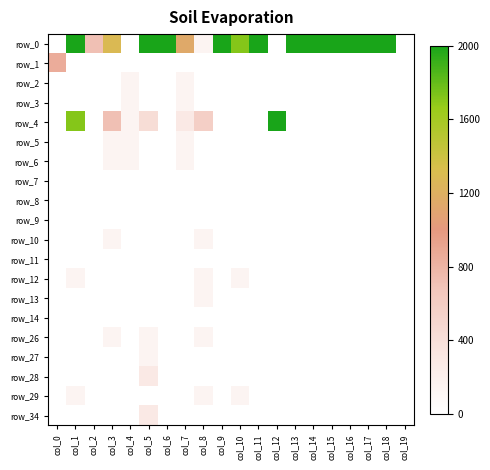

What is the spread (max minus min) of values at col_13?

1.0